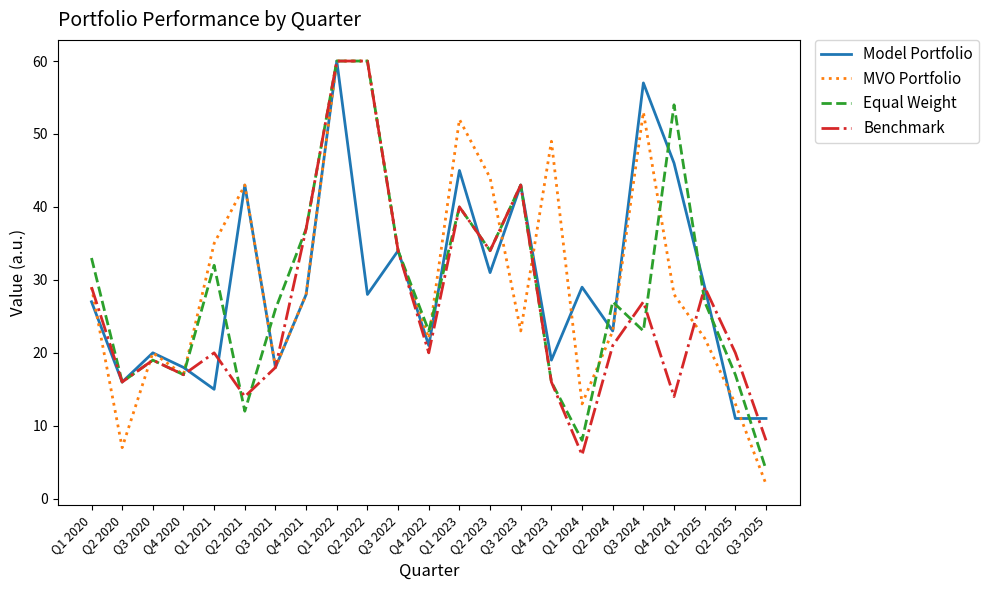

True or false: Equal Weight has a value of 28 at Q4 2020.

False